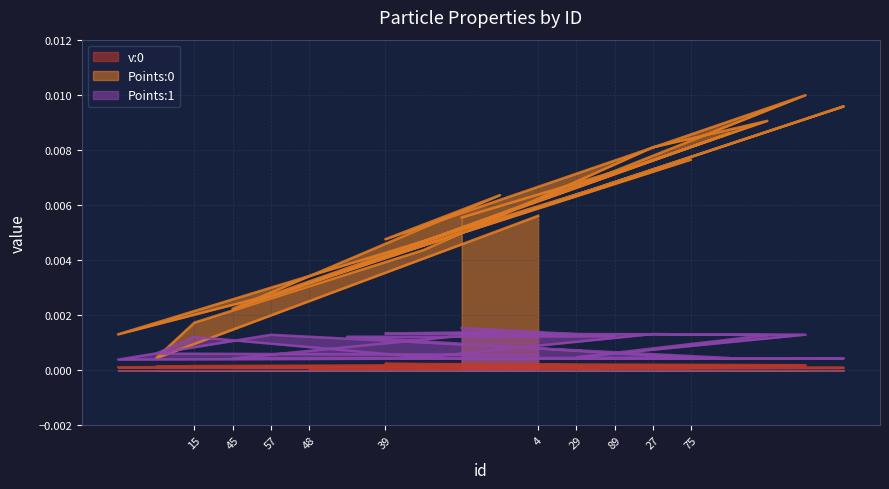

List the labels in order of Points:0 value, largest first.

34, 46, 28, 54, 27, 75, 89, 29, 41, 4, 90, 39, 19, 83, 48, 57, 45, 15, 72, 14